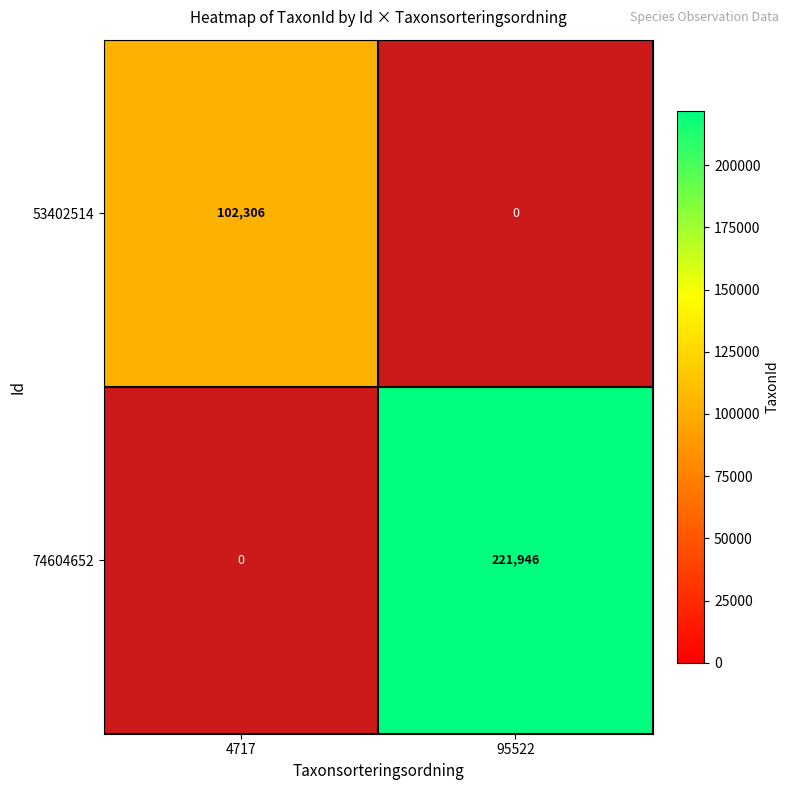

What is the greatest value displayed?

221946.0